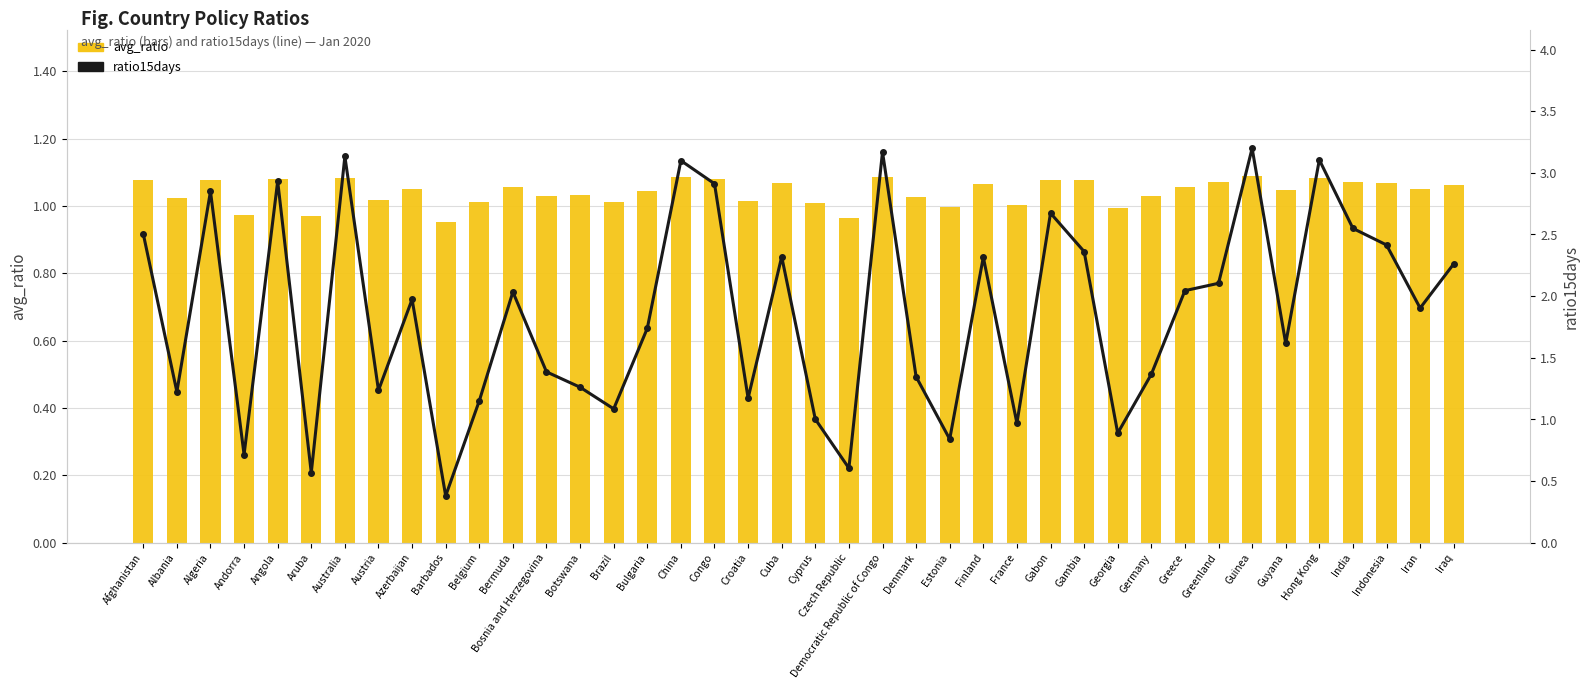

Which category has the lowest value in the ratio15days series?

Barbados